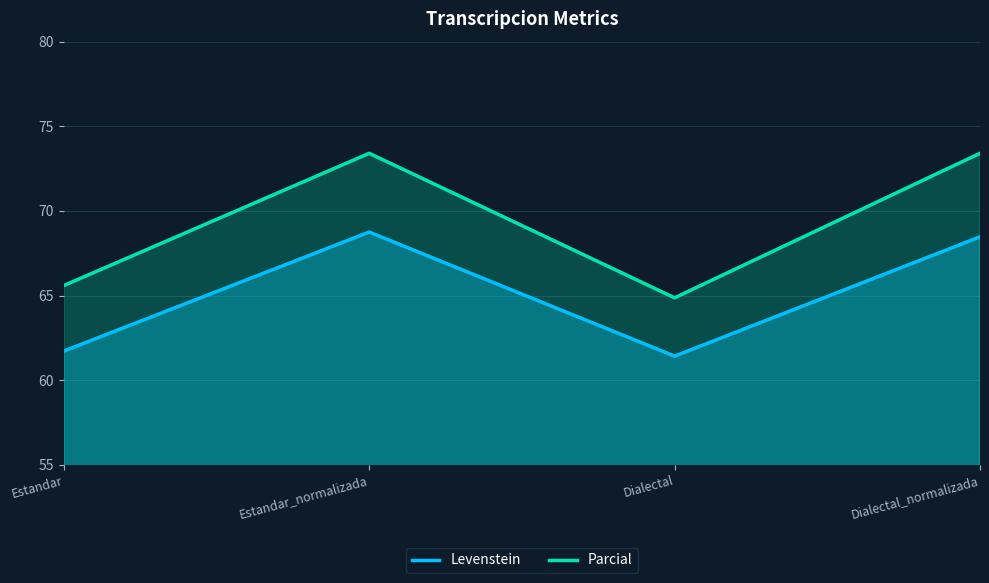

Rank the series by their average value, from lowest to highest.

Levenstein, Parcial